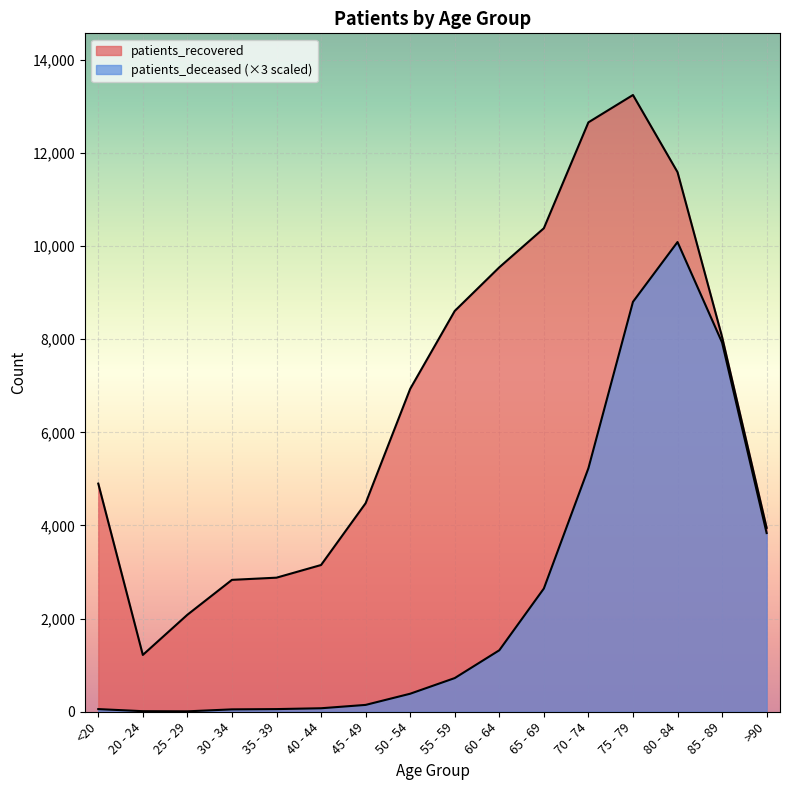

True or false: patients_recovered and patients_deceased cross at least once.

False